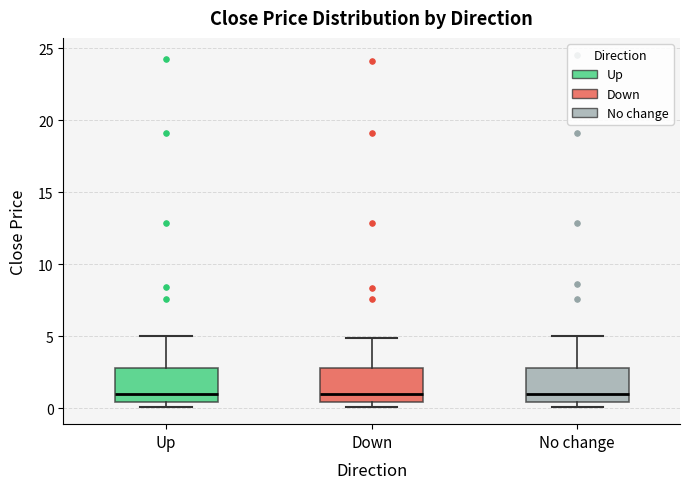

Reading left to right, transcribe this box plot: for each box, give where its median line is, the range the box spans, and where its two whiskers end, as read against the y-axis. The values are not printed on the chart, so give them approximately, as read against the axis.

Up: median 1.0, box 0.5 to 3.0, whiskers 0.0 to 5.0
Down: median 1.0, box 0.5 to 3.0, whiskers 0.0 to 5.0
No change: median 1.0, box 0.5 to 3.0, whiskers 0.0 to 5.0